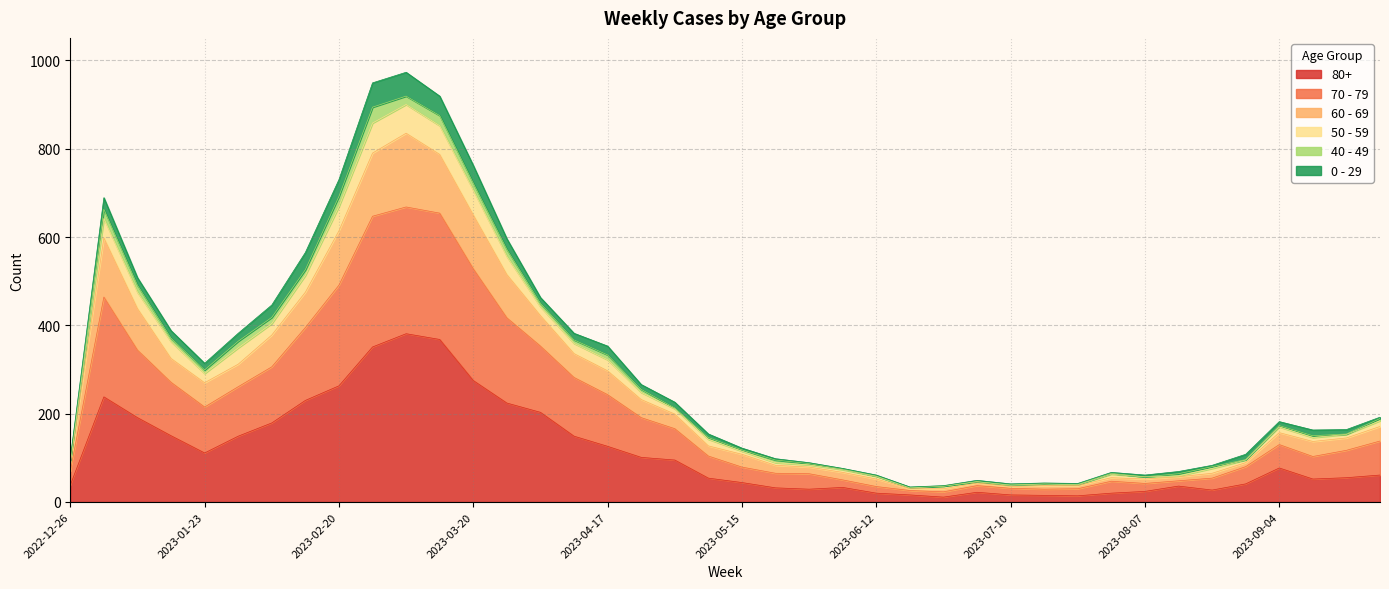

The value of 60 - 69 at 2023-08-07 is 78. True or false?

False